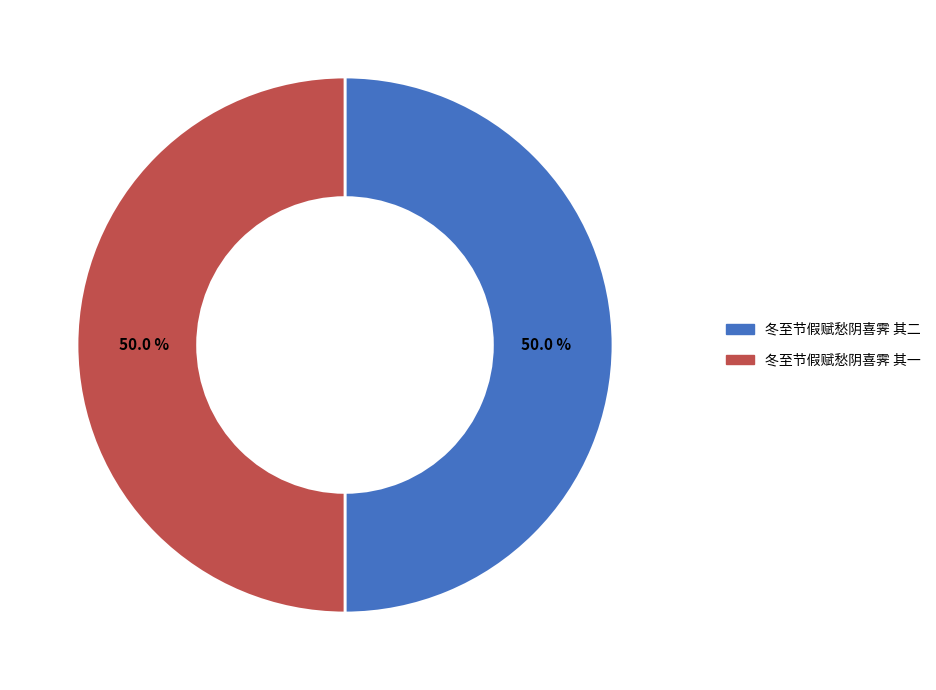

Combined, what portion of the pie is 冬至节假赋愁阴喜霁 其一 and 冬至节假赋愁阴喜霁 其二?

100.0%